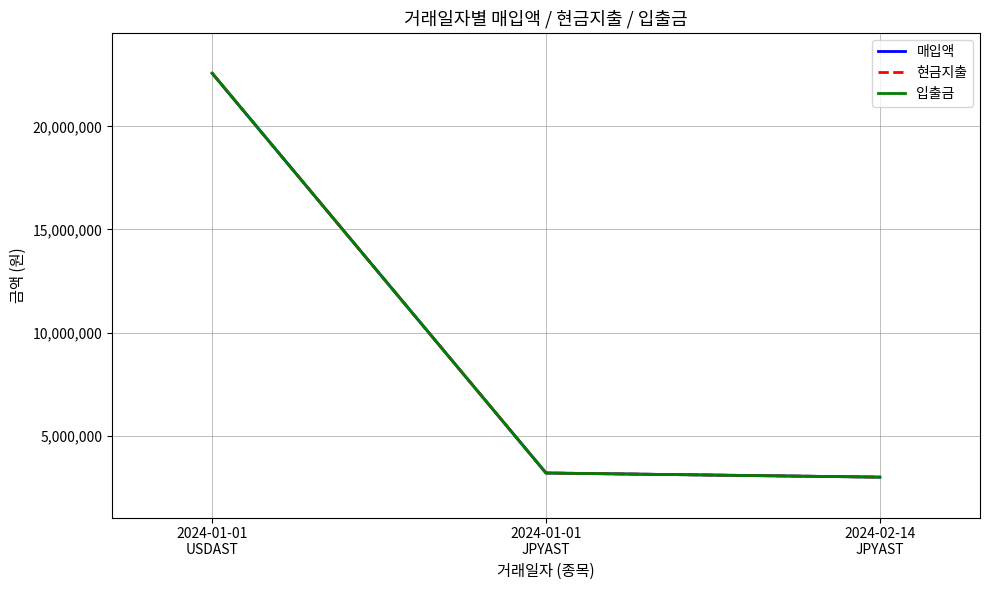

Where is 매입액 nearest to the value 12786100?

2024-01-01
JPYAST